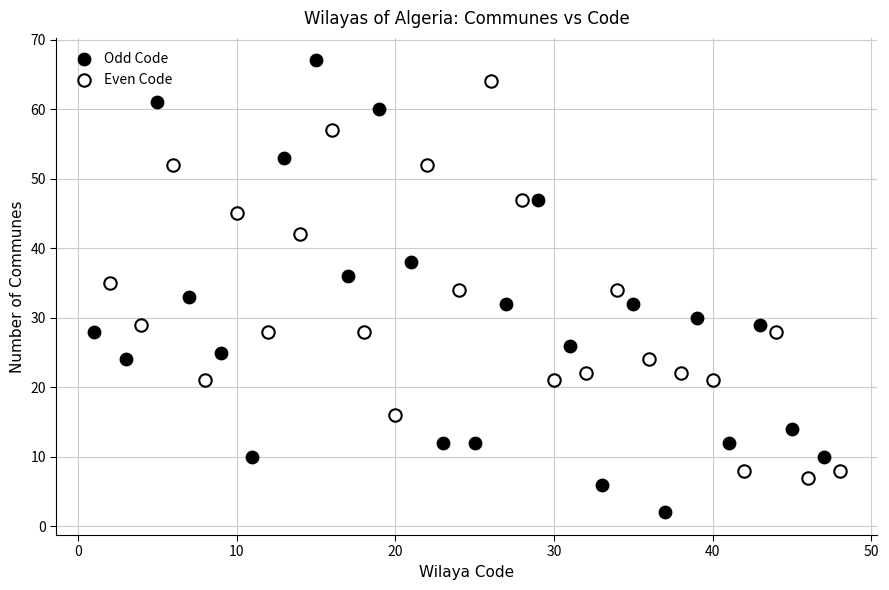

Which series has the widest spread of Y values?

Odd Code